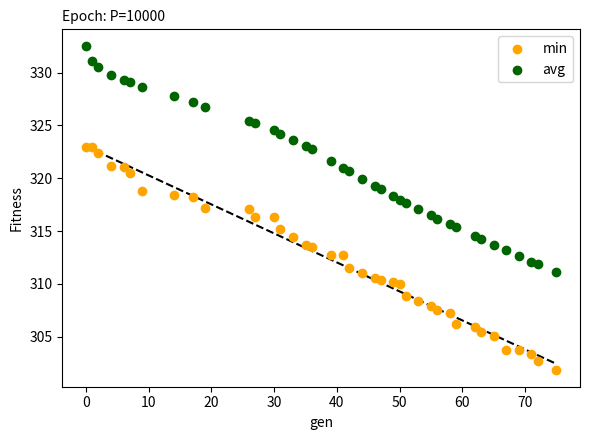

What is the X range (max minus min) for the scatter plot?

75.0